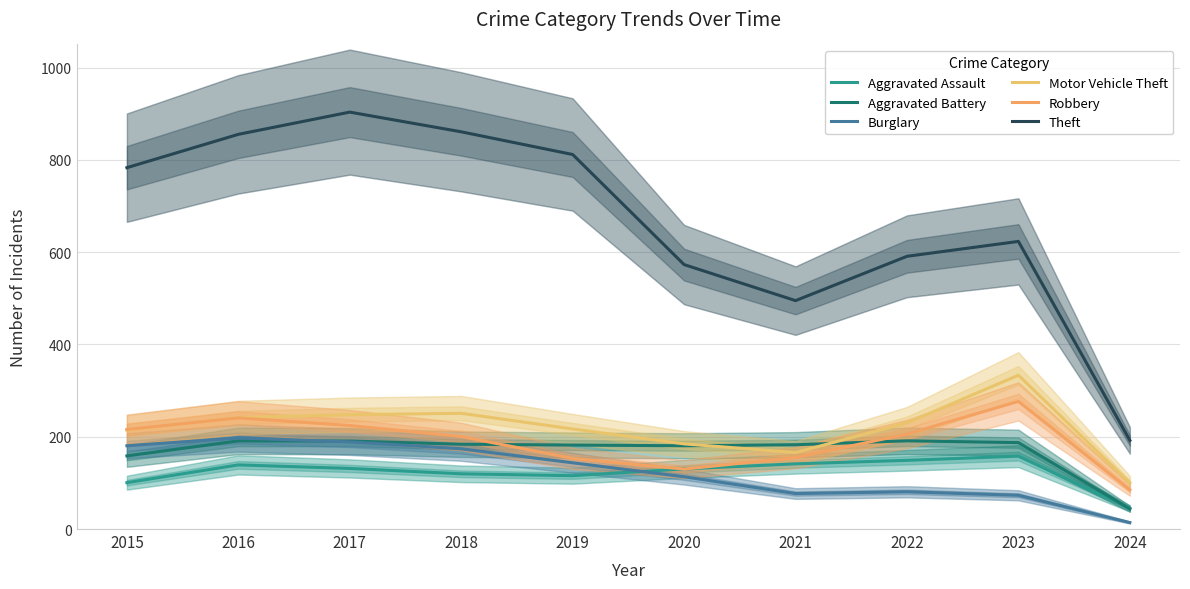

True or false: Aggravated Battery has a value of 191.0 at 2016.

True